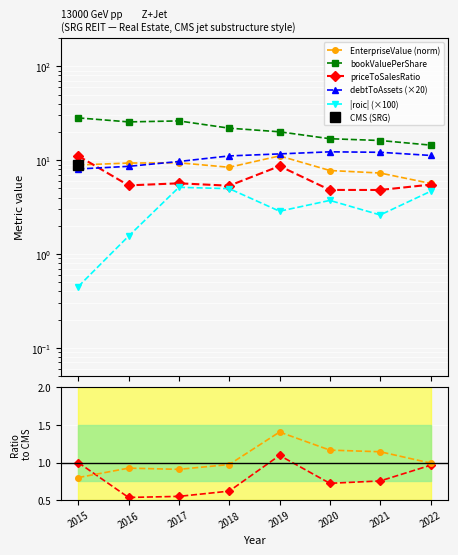

True or false: bookValuePerShare has a value of 25.1 at 2021.

False